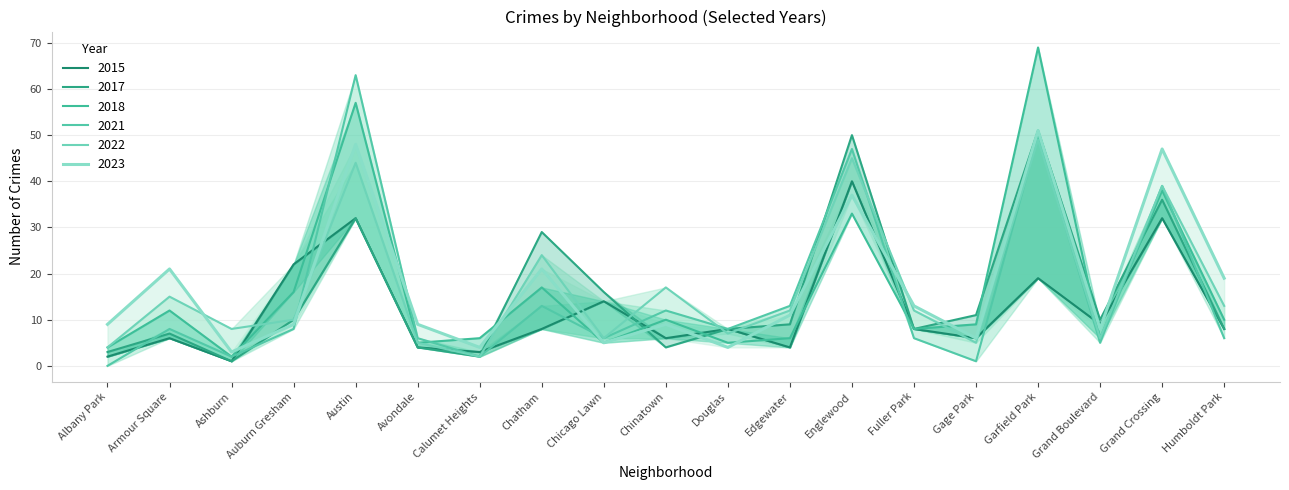

What is the label of the 2nd point from the right?

Grand Crossing